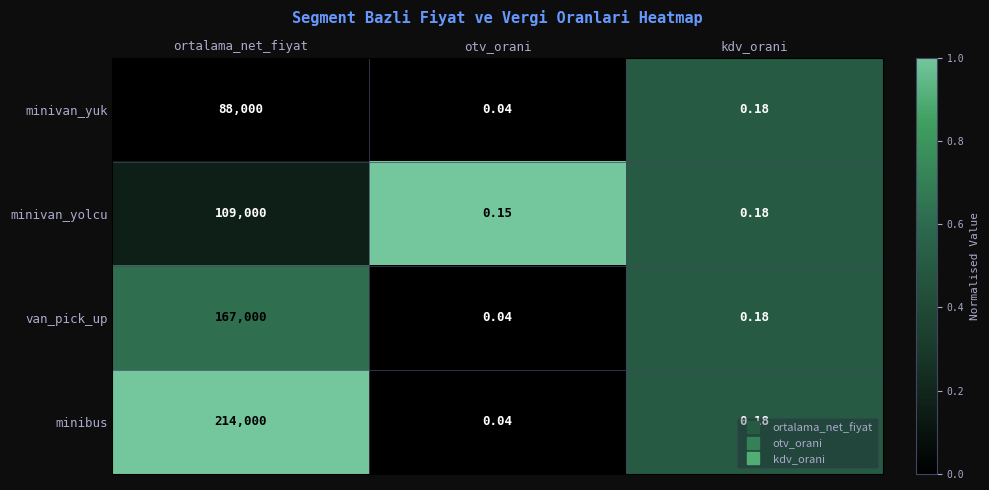

Which category has the lowest value in the minivan_yuk series?

otv_orani